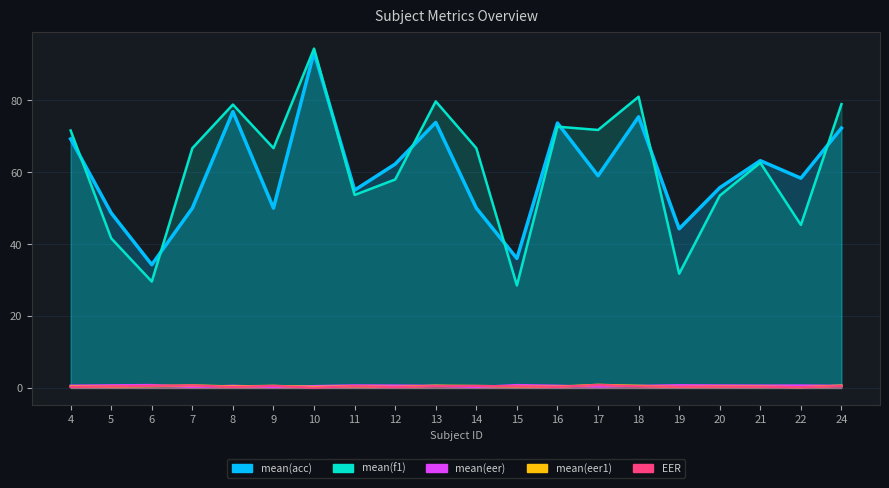

Is it true that mean(f1) equals 94.4 at 10?

True